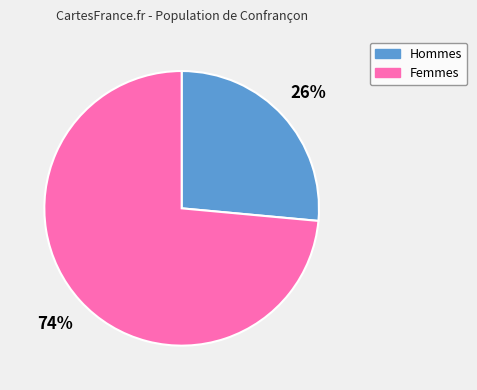

Is there any slice that represents more than half of the pie?

Yes